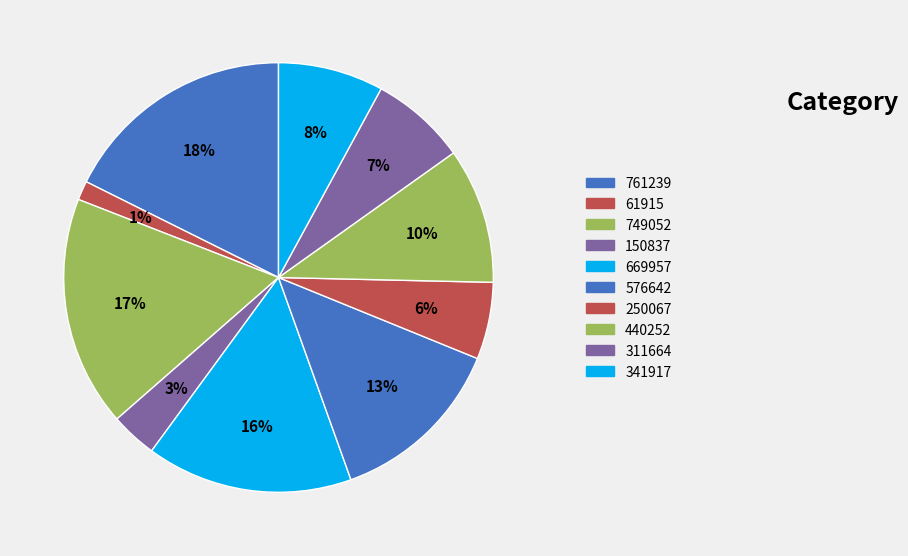

To the nearest percent, what portion does 576642 represent?

13%